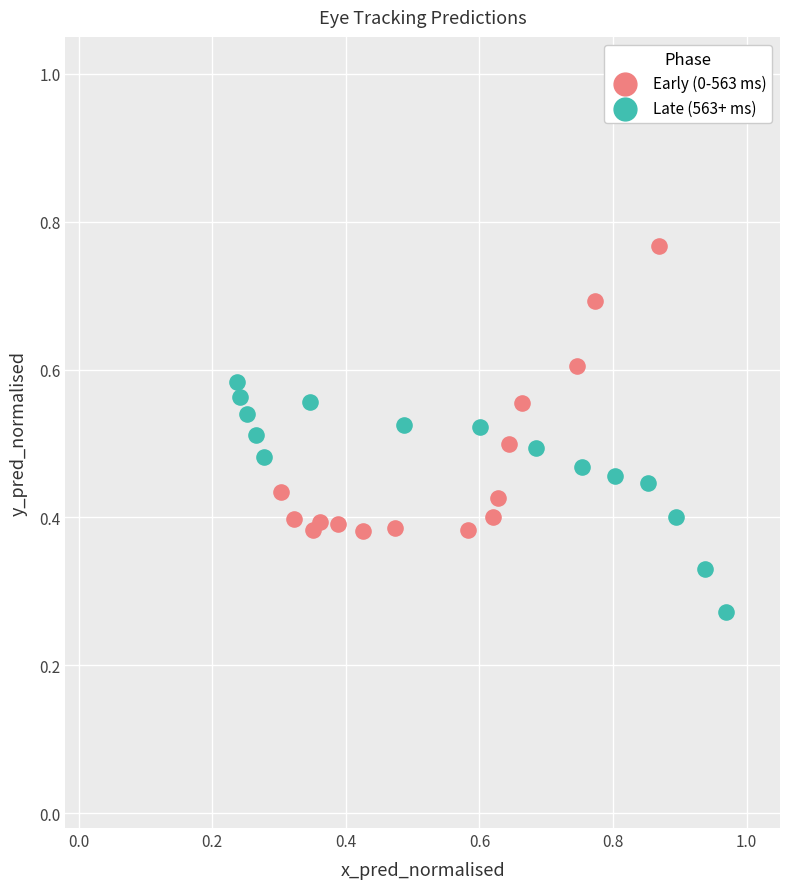

Which series contains the highest Y value?

Early (0-563 ms)